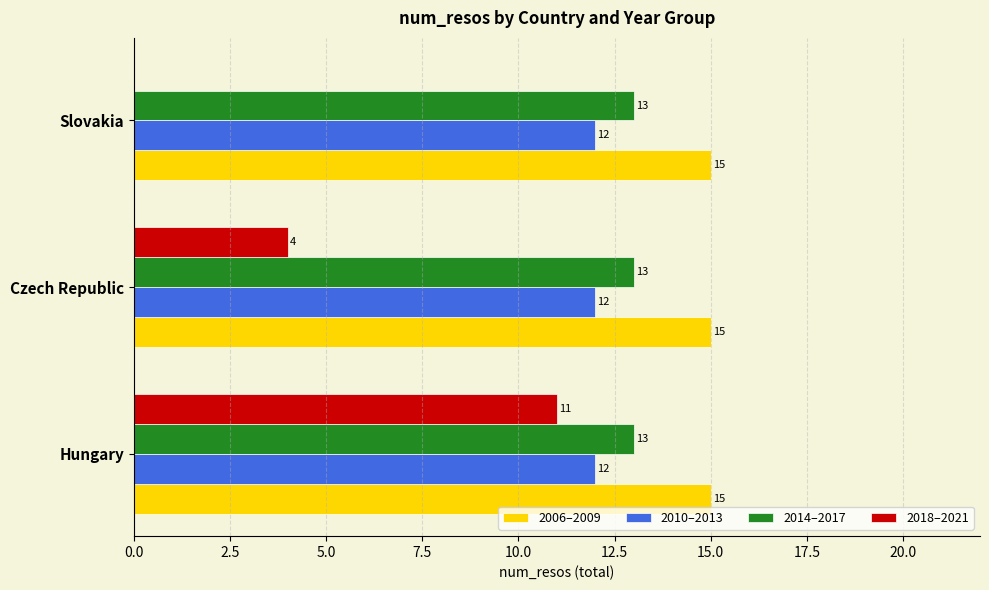

True or false: 2006–2009 has a value of 15 at Czech Republic.

True